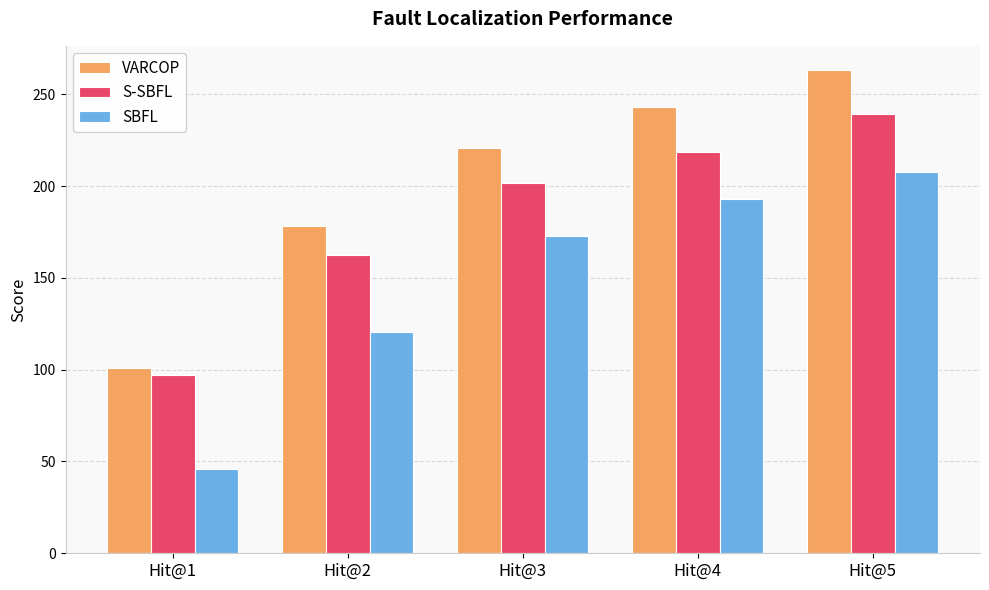

Is the value of S-SBFL at Hit@5 greater than the value of SBFL at Hit@3?

Yes